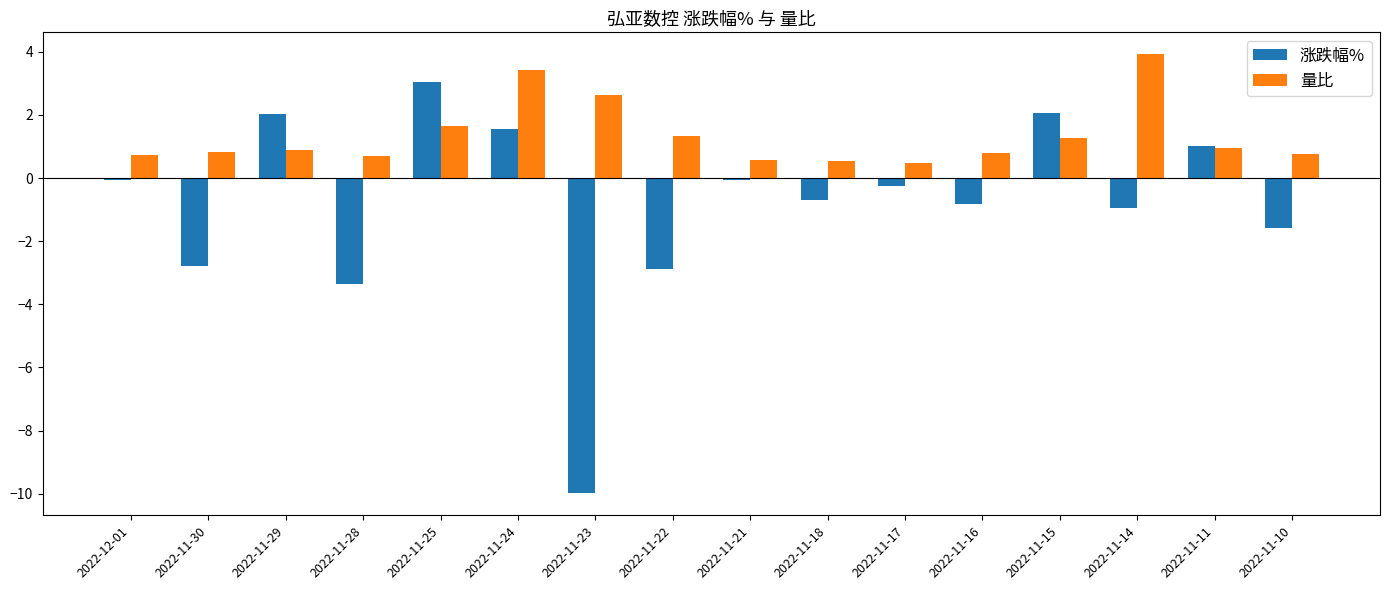

Does the chart contain any negative values?

Yes